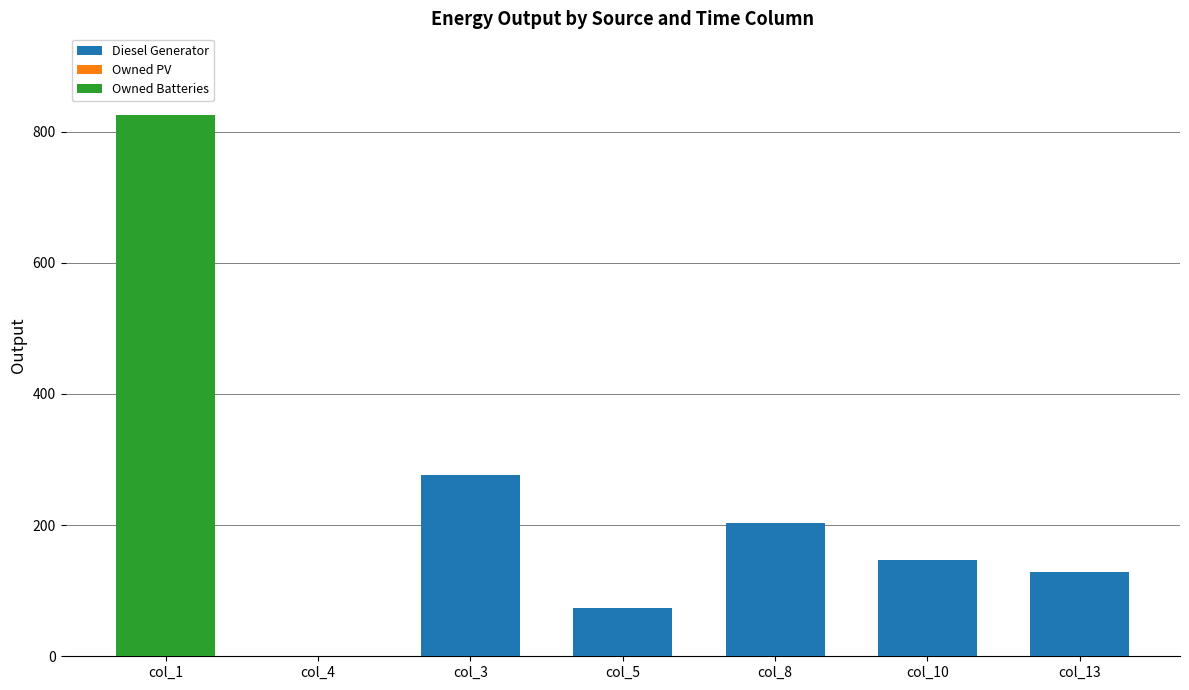

Which category has the highest value in the Diesel Generator series?

col_3